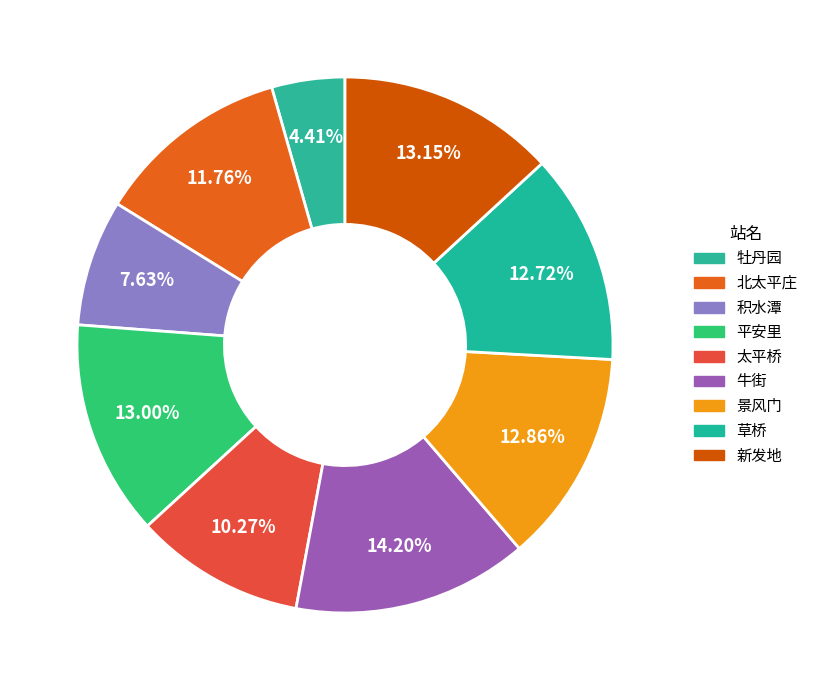

To the nearest percent, what portion does 牡丹园 represent?

4%